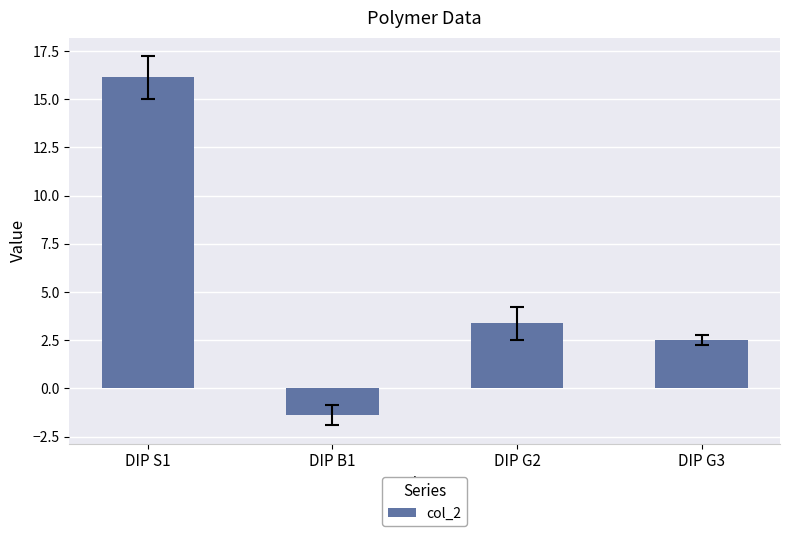

List the labels in order of value, largest first.

DIP S1, DIP G2, DIP G3, DIP B1